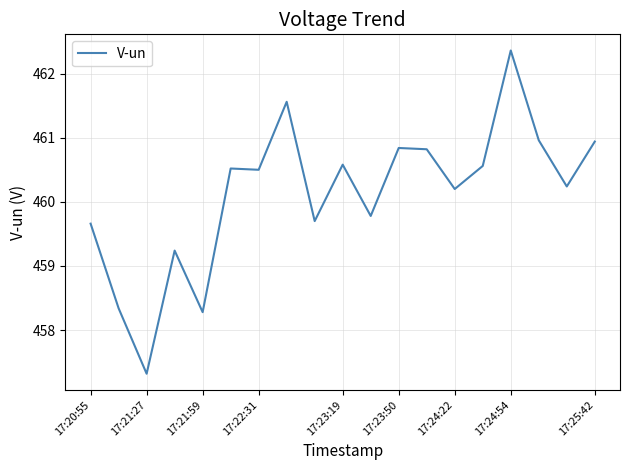

How many lines are shown in the chart?

1